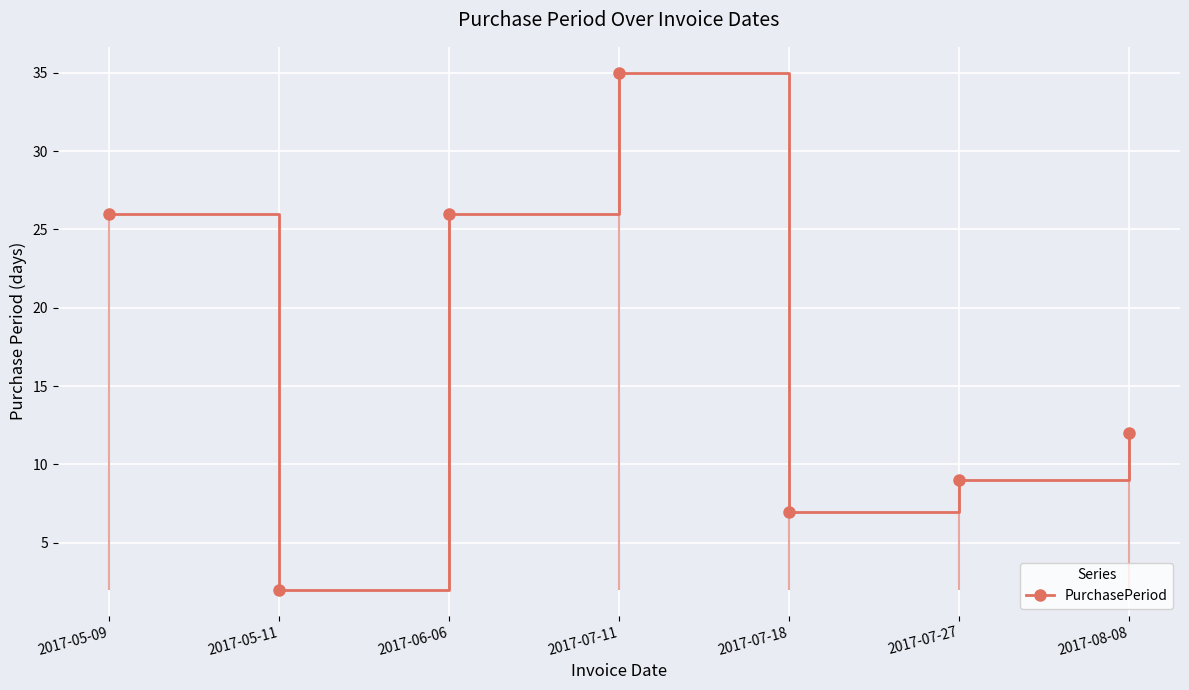

What is the maximum value shown in the chart?

35